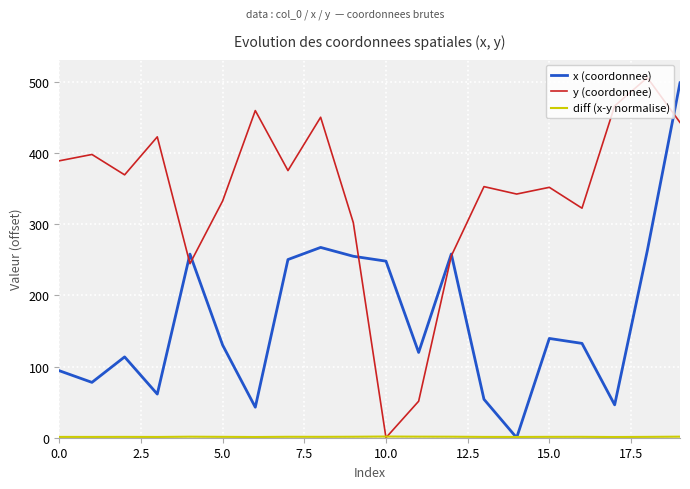

What is the maximum value shown in the chart?

505.7